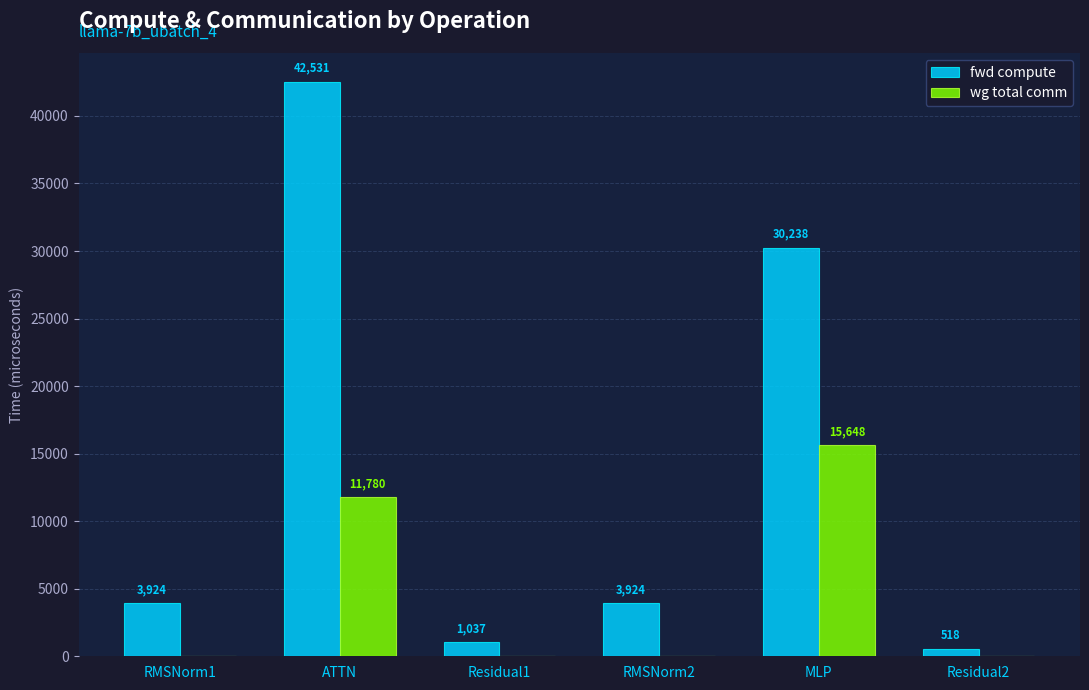

Between ATTN and RMSNorm2, which series saw the biggest shift?

fwd compute